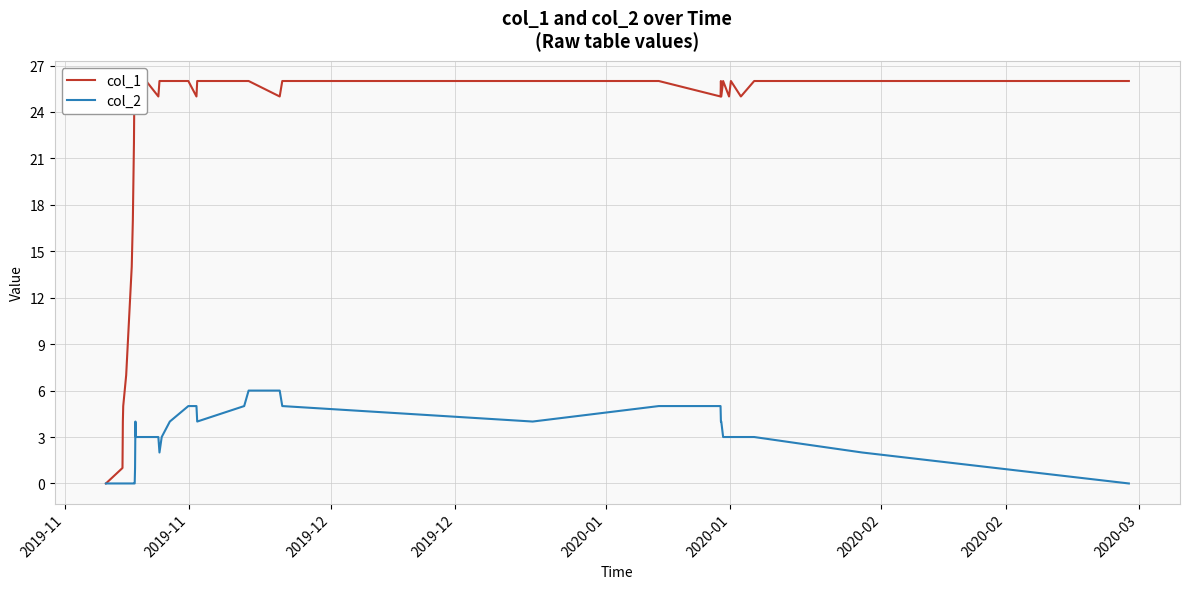

List the series in order of their overall mean, lowest first.

col_2, col_1